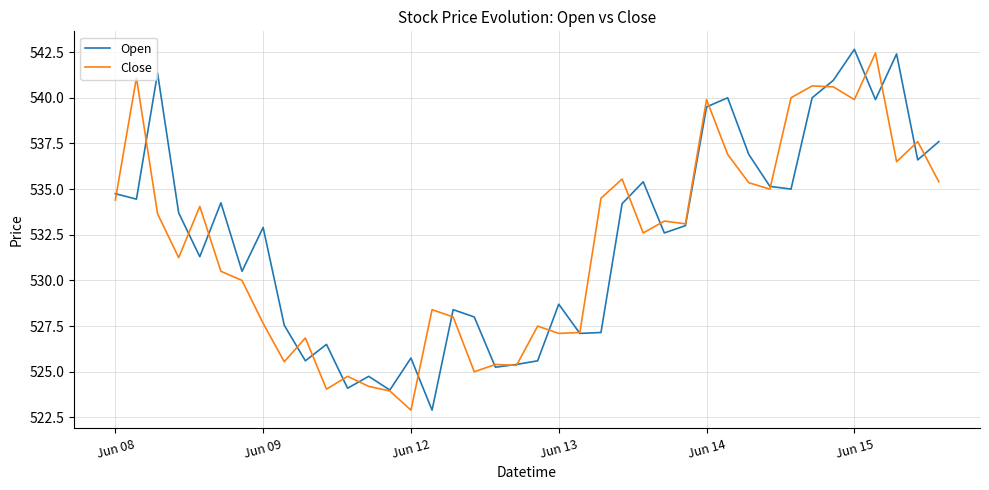

What is the lowest value of the Open series?

522.9